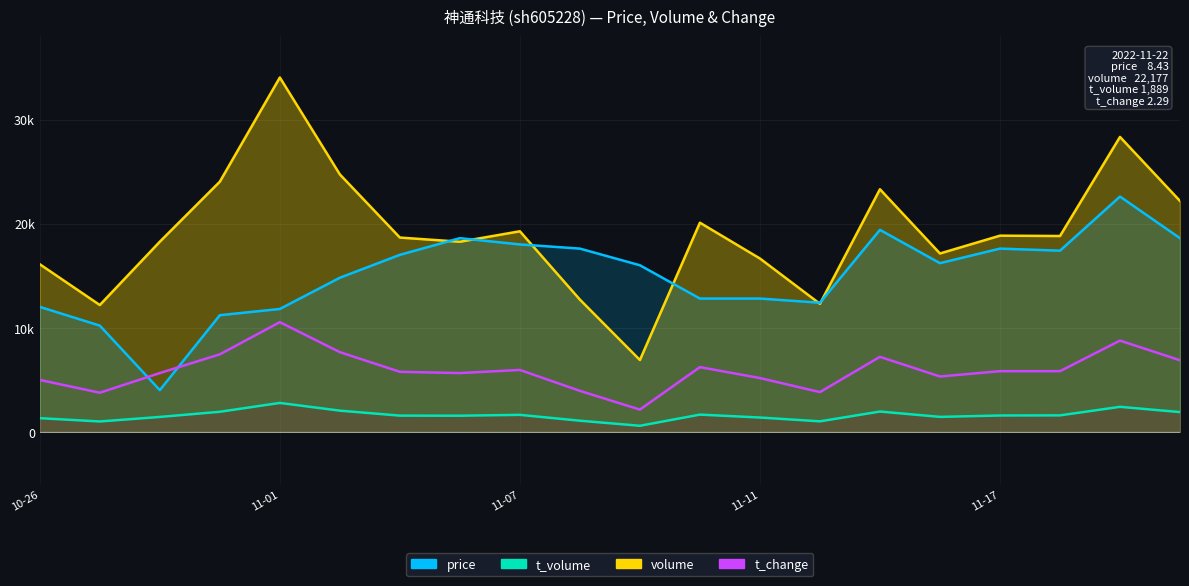

Reading left to right, what are all the values shown in this chart?

volume: 16097.0	12178.0	18261.0	24029.0	34041.0	24729.0	18661.0	18259.0	19264.0	12700.0	6895.0	20088.0	16649.0	12296.0	23302.0	17131.0	18843.0	18810.0	28329.0	22177.0
t_volume: 1305.0	988.0	1423.0	1920.0	2770.0	2027.0	1550.0	1542.0	1623.0	1061.0	574.0	1647.0	1367.0	1001.0	1942.0	1430.0	1562.0	1574.0	2395.0	1889.0
price: 12000.0	10200.0	4000.0	11200.0	11800.0	14800.0	17000.0	18600.0	18000.0	17600.0	16000.0	12800.0	12800.0	12400.0	19400.0	16200.0	17600.0	17400.0	22600.0	18600.0
t_change: 4980.0	3750.0	5640.0	7440.0	10530.0	7650.0	5760.0	5640.0	5940.0	3930.0	2130.0	6210.0	5160.0	3810.0	7200.0	5310.0	5820.0	5820.0	8760.0	6870.0